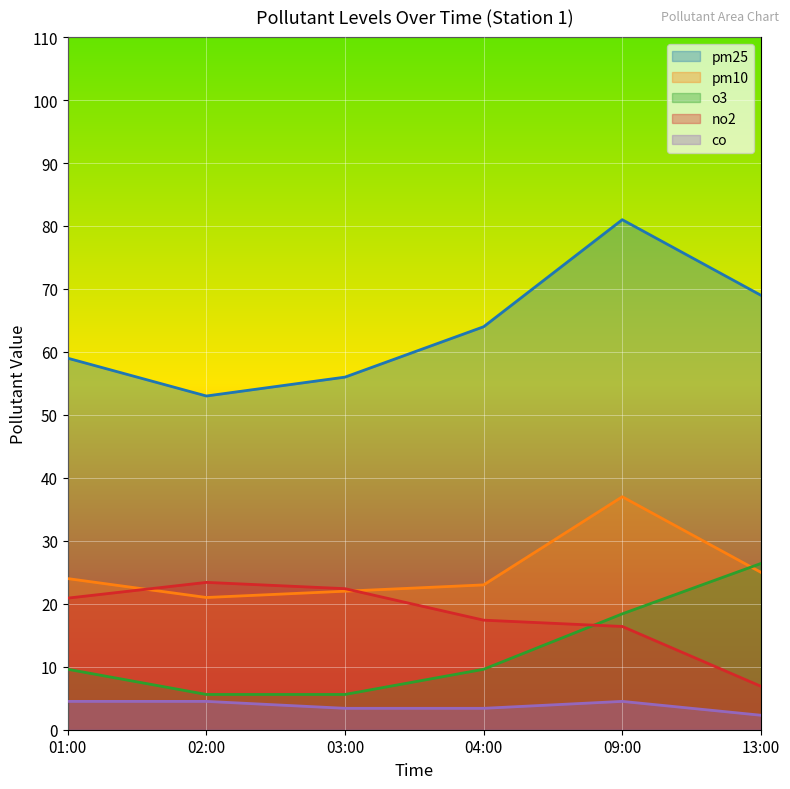

What is the spread (max minus min) of values at 01:00?

54.5